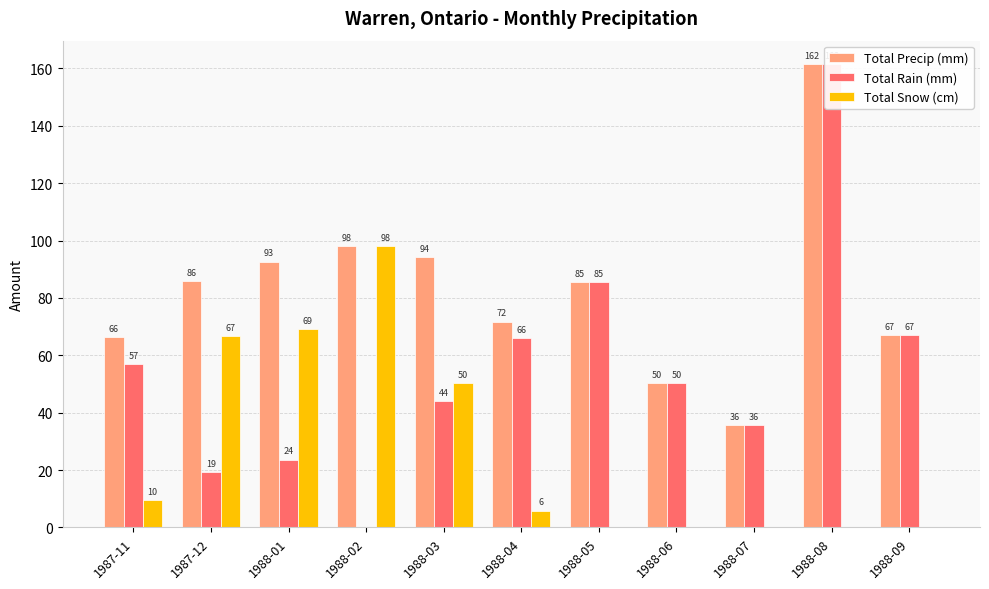

Where does the Total Snow (cm) series first go above 5?

1987-11